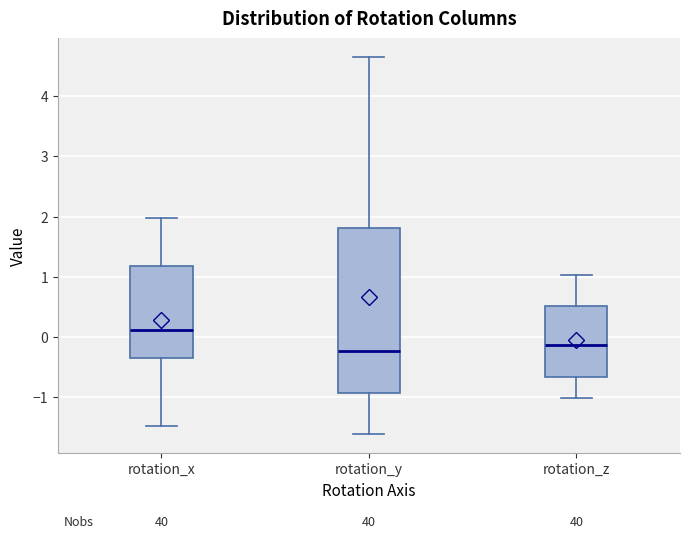

Where is the lower edge of the box for rotation_x on the y-axis? The values are not printed on the chart, so give them approximately, as read against the axis.

-0.3